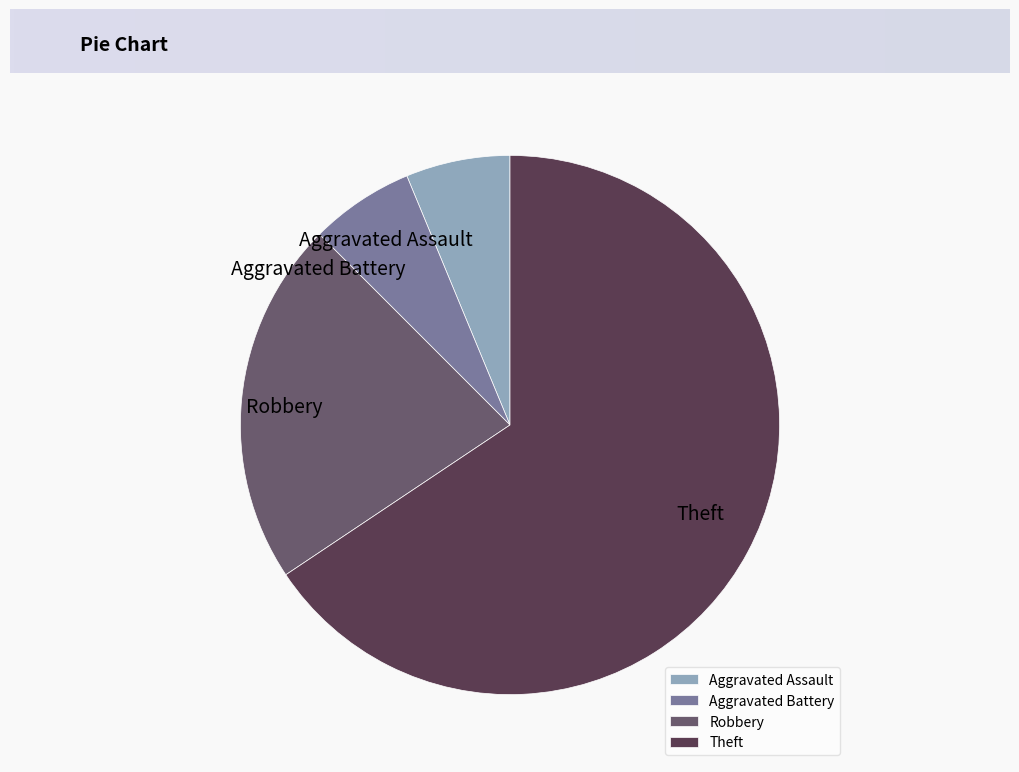

Count the number of slices in the pie.

4